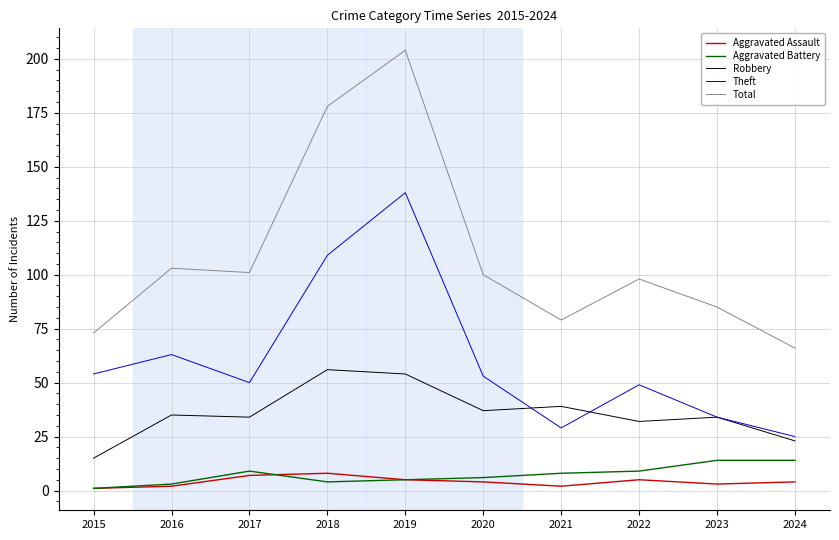

The Total series shows 55 at 2023. True or false?

False